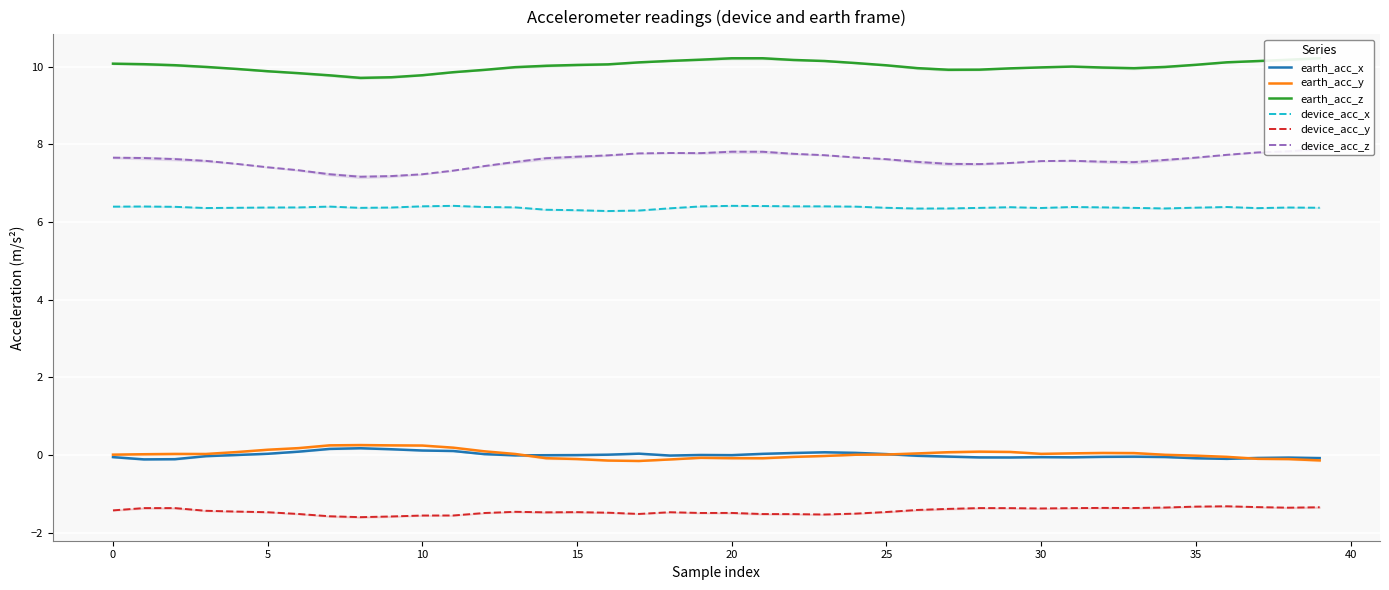

At which category is the sum across all series the highest?

39